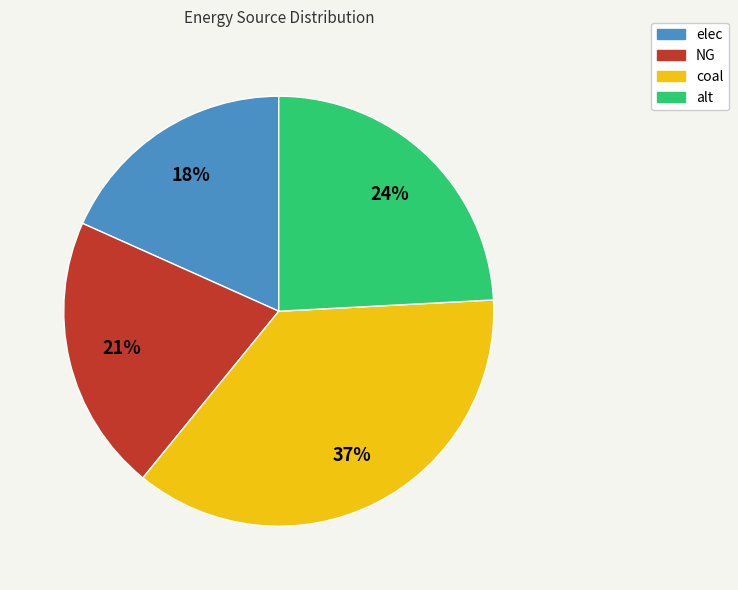

How many segments does this pie chart have?

4